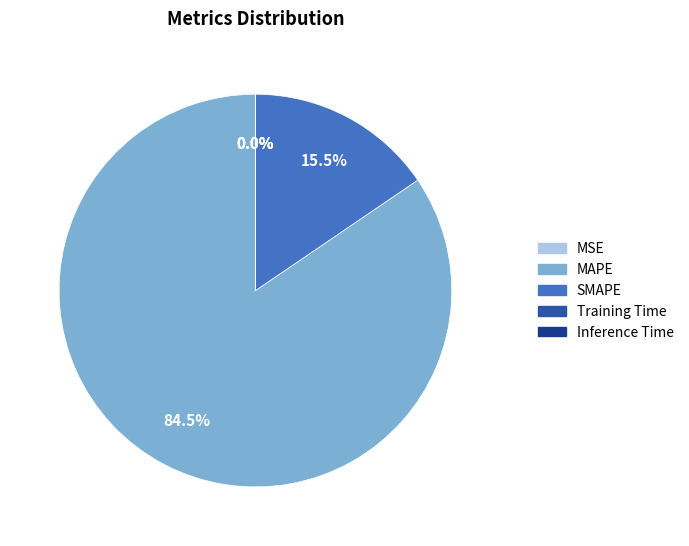

Which slice represents more than half of the pie?

MAPE